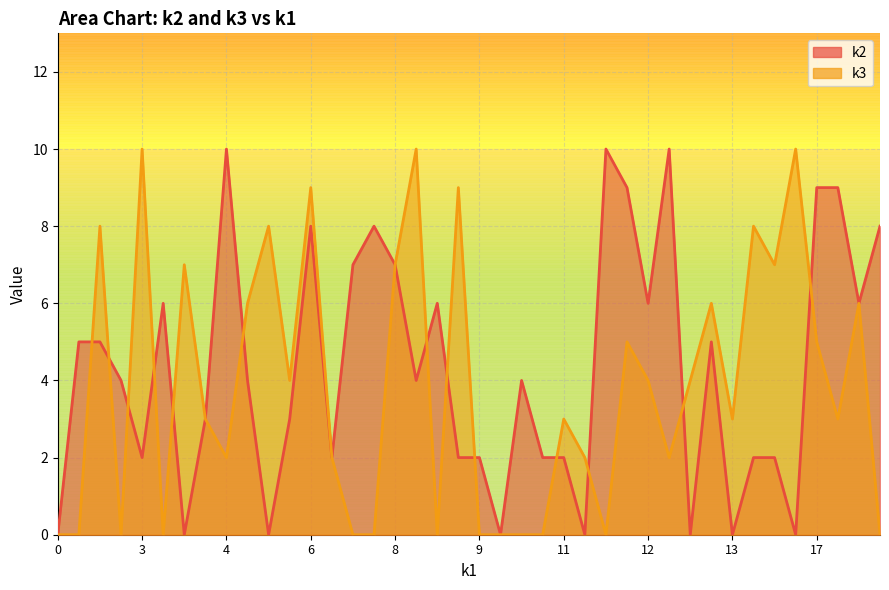

Does the chart have visible grid lines?

Yes